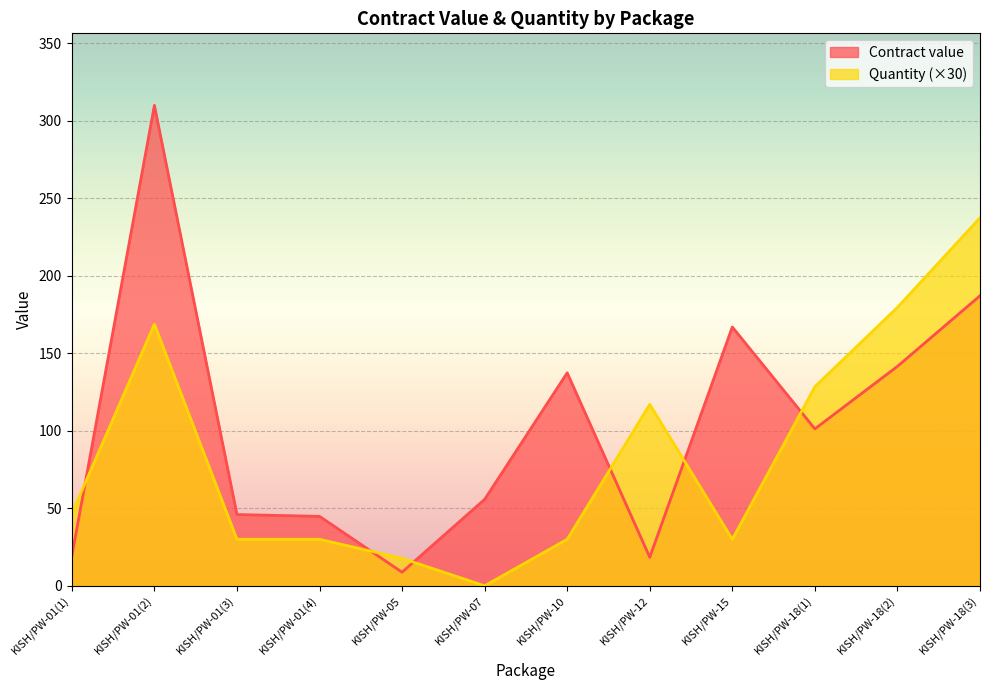

What is the approximate value of Contract value at KISH/PW-01(3)?

46.0